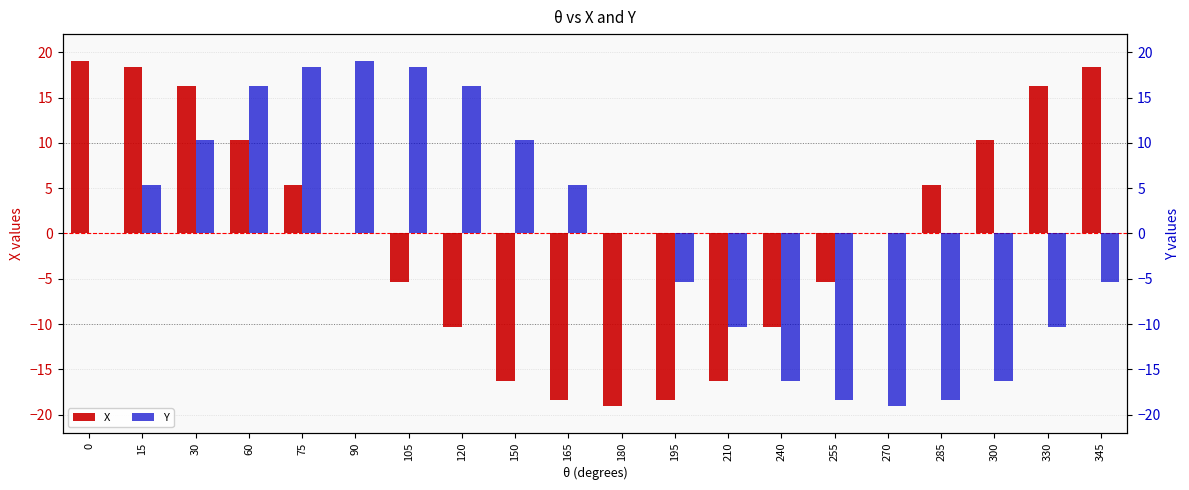

What is the difference between the maximum and minimum values in the X series?

38.1